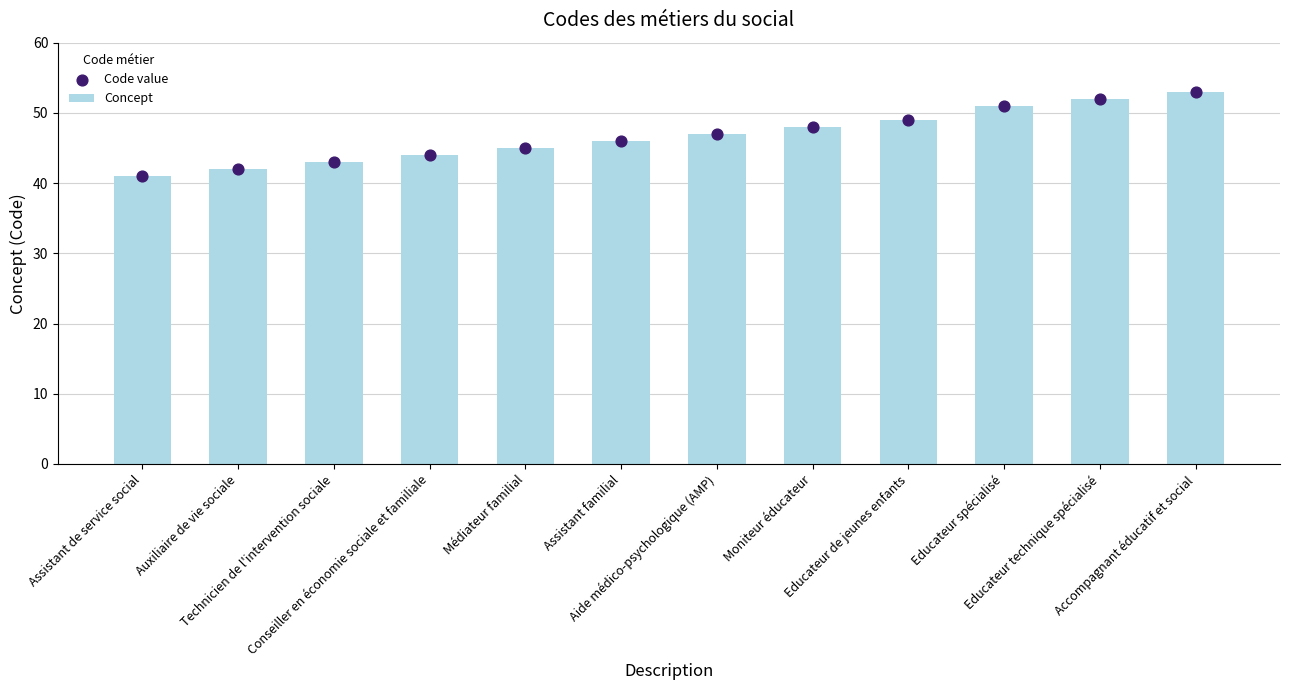

At how many categories does at least one series exceed 44?

8